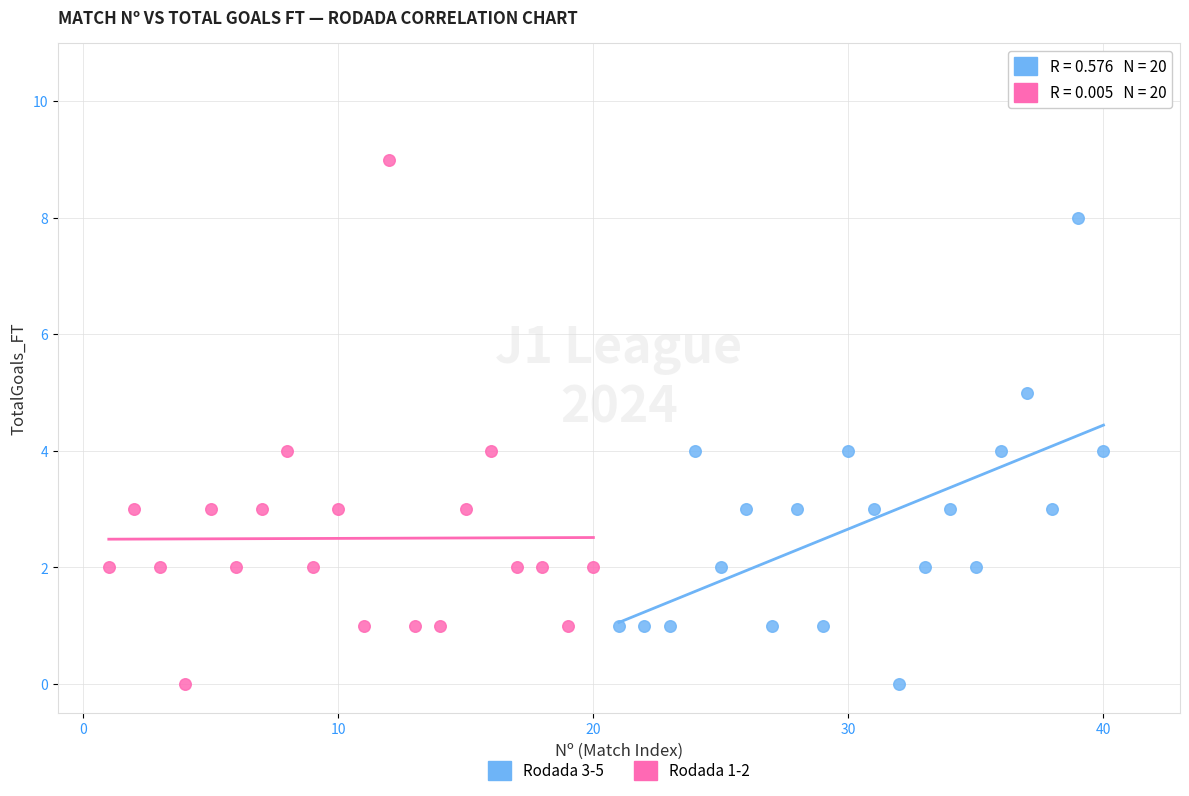

Which series has the largest Y range (max minus min)?

Rodada 1-2